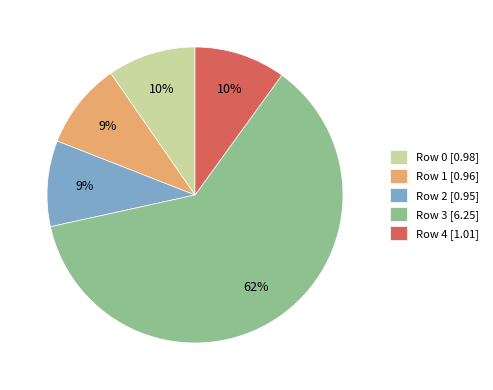

What percentage is the Row 4 [1.01] slice, to the nearest percent?

10%